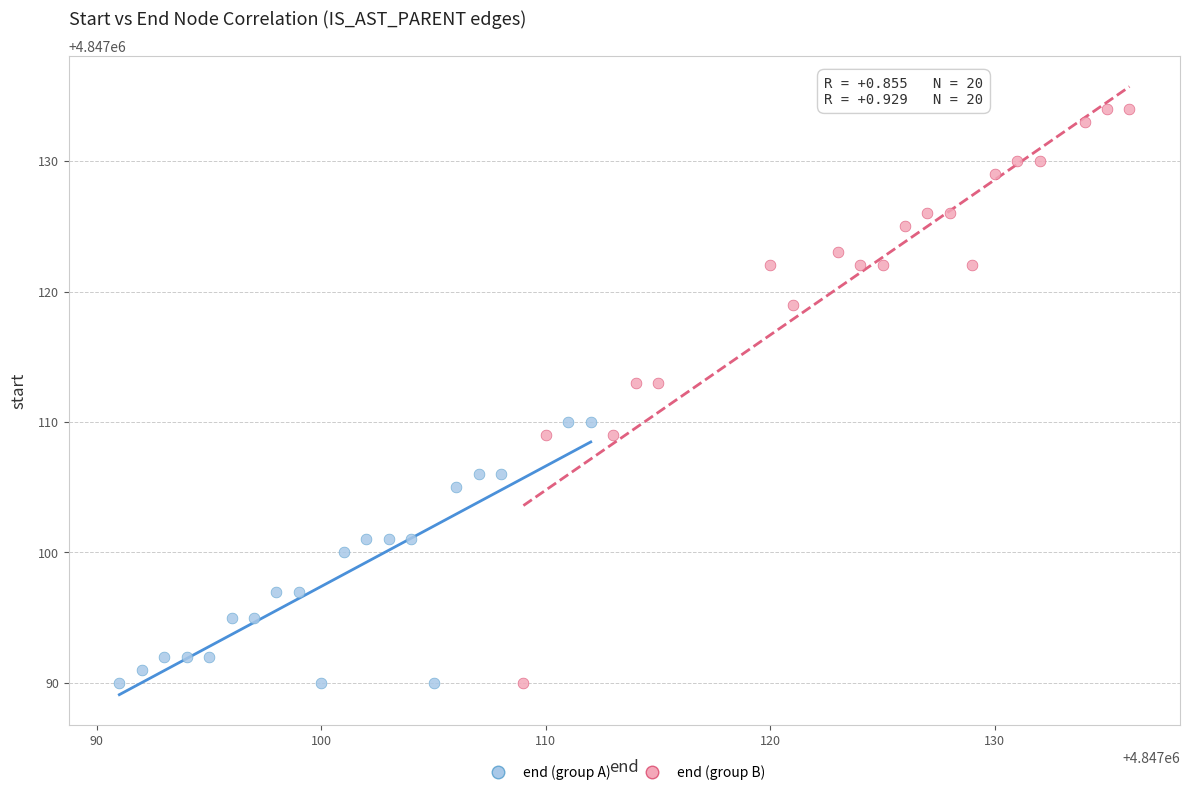

Which series has the widest spread of Y values?

end (group B)